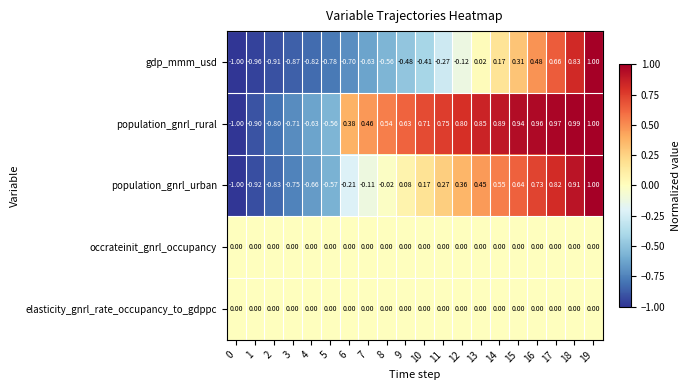

Which series changed the most between 1 and 8?

population_gnrl_rural